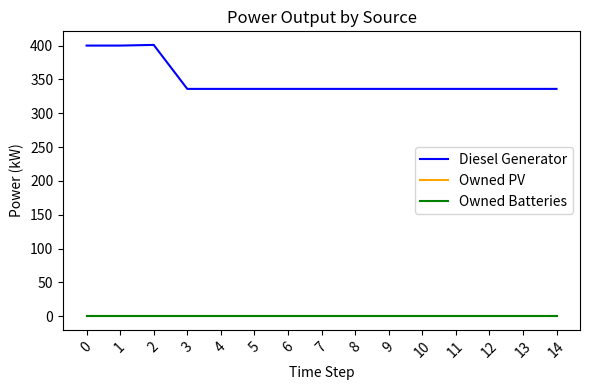

Where is the first local maximum for Diesel Generator?

2